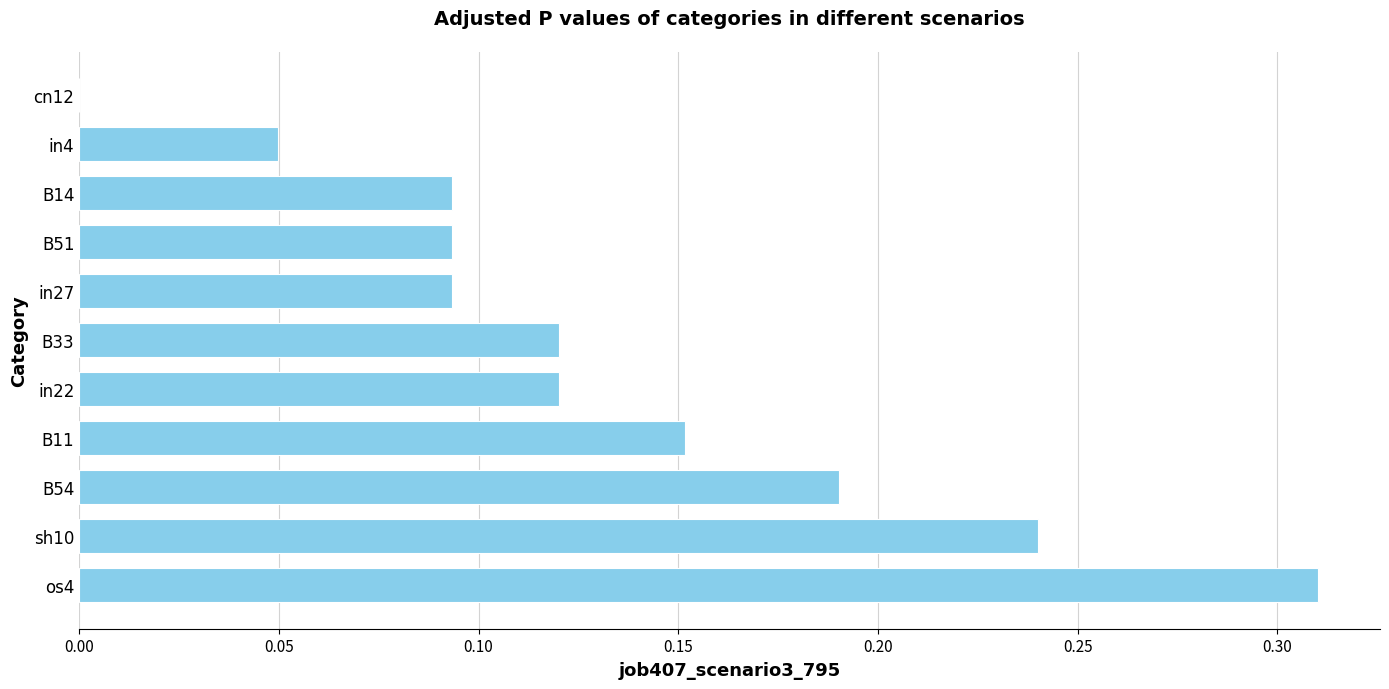

Between B54 and os4, which is larger?

os4